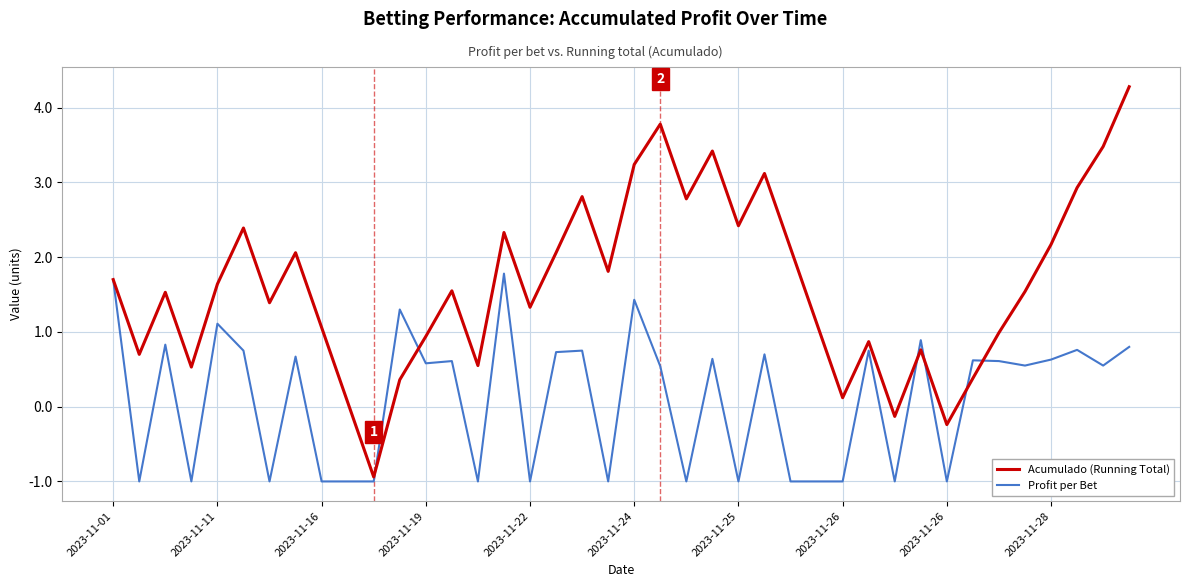

Which series has the largest total across all categories?

Acumulado (Running Total)